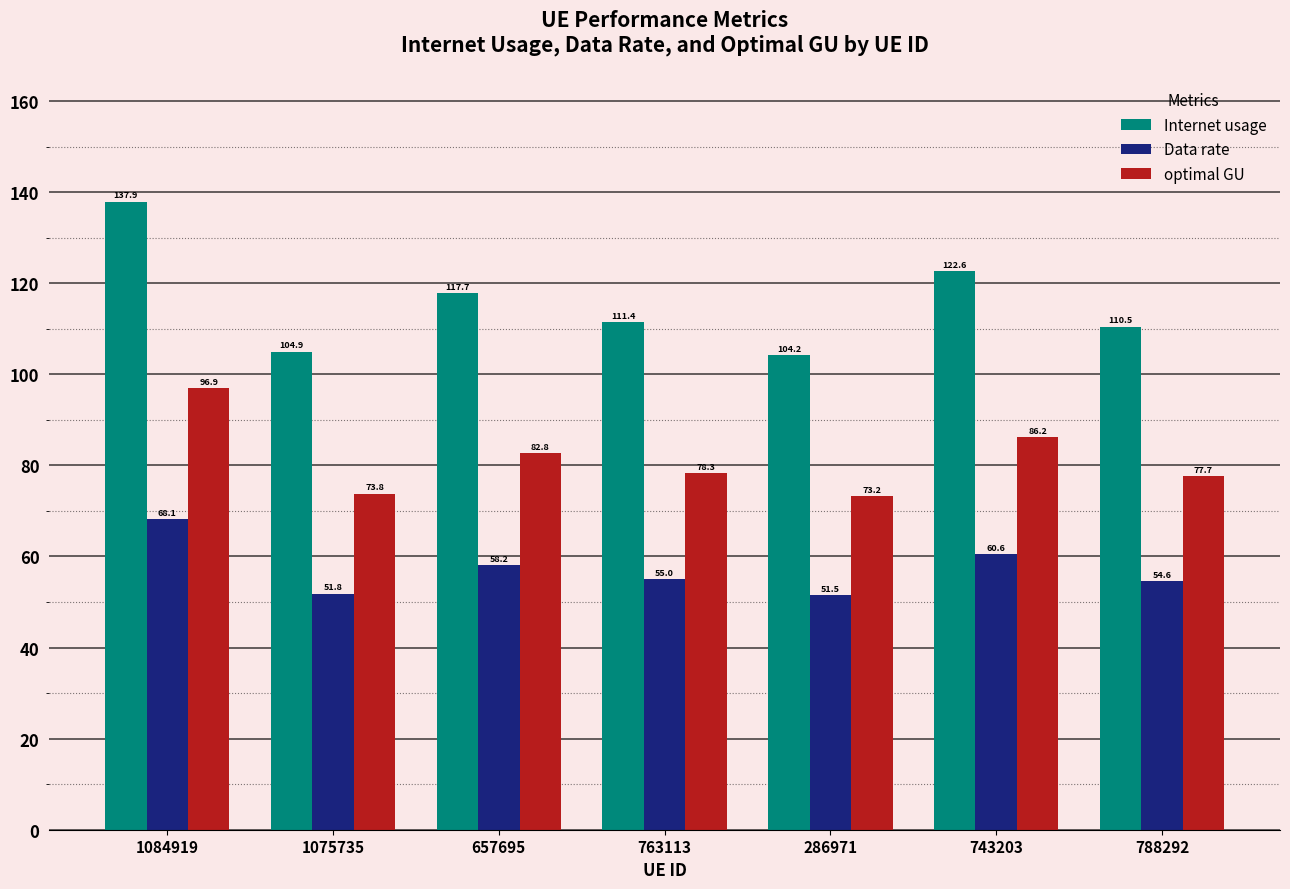

At which category is the sum across all series the highest?

1084919